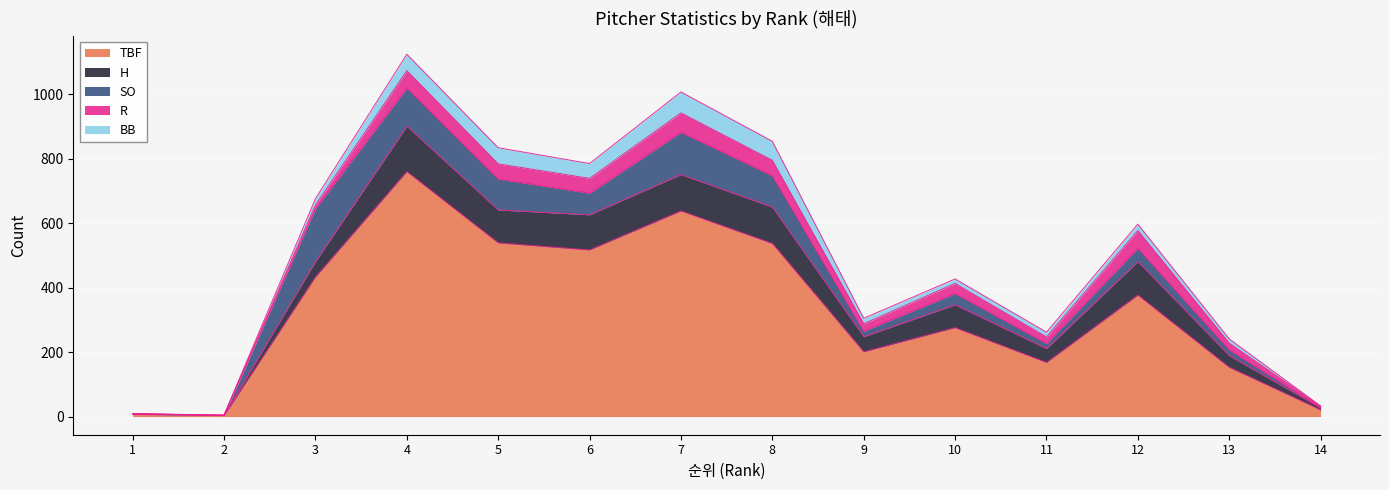

What is the highest value of the TBF series?

760